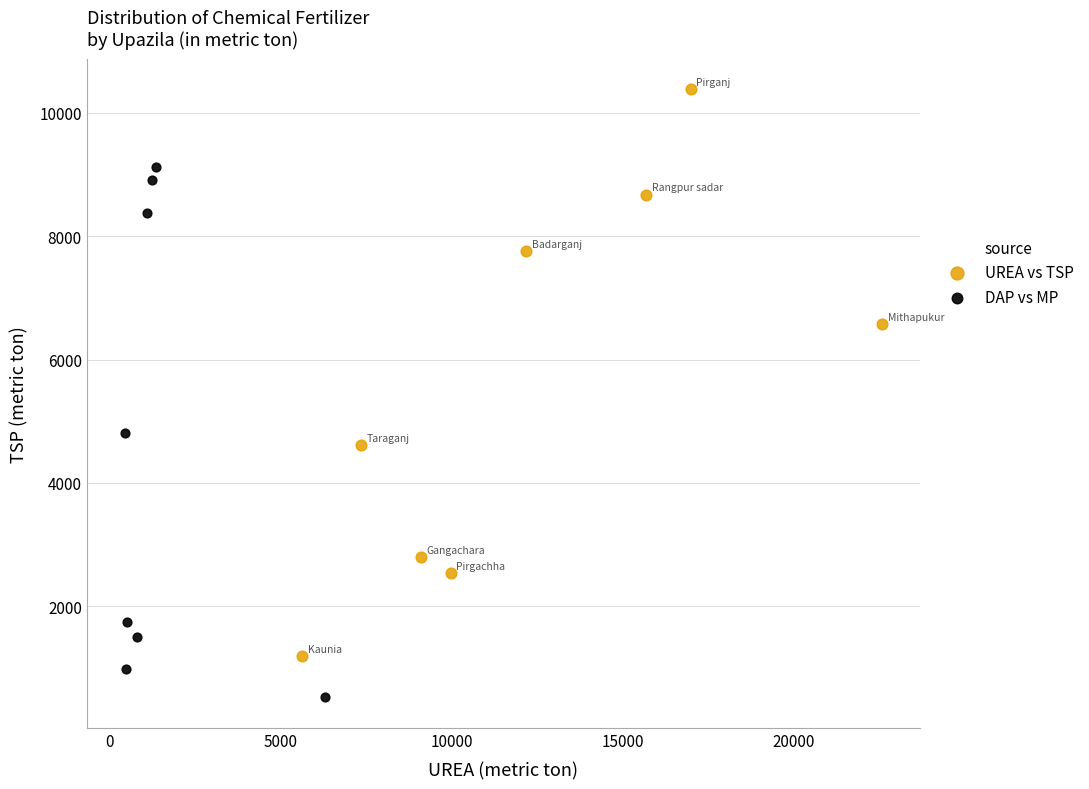

Which series contains the highest Y value?

UREA vs TSP